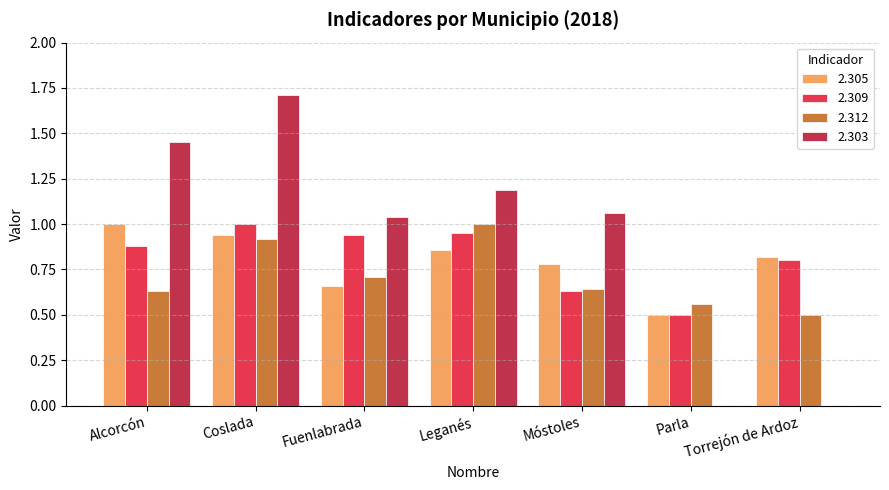

Are the bars horizontal?

No